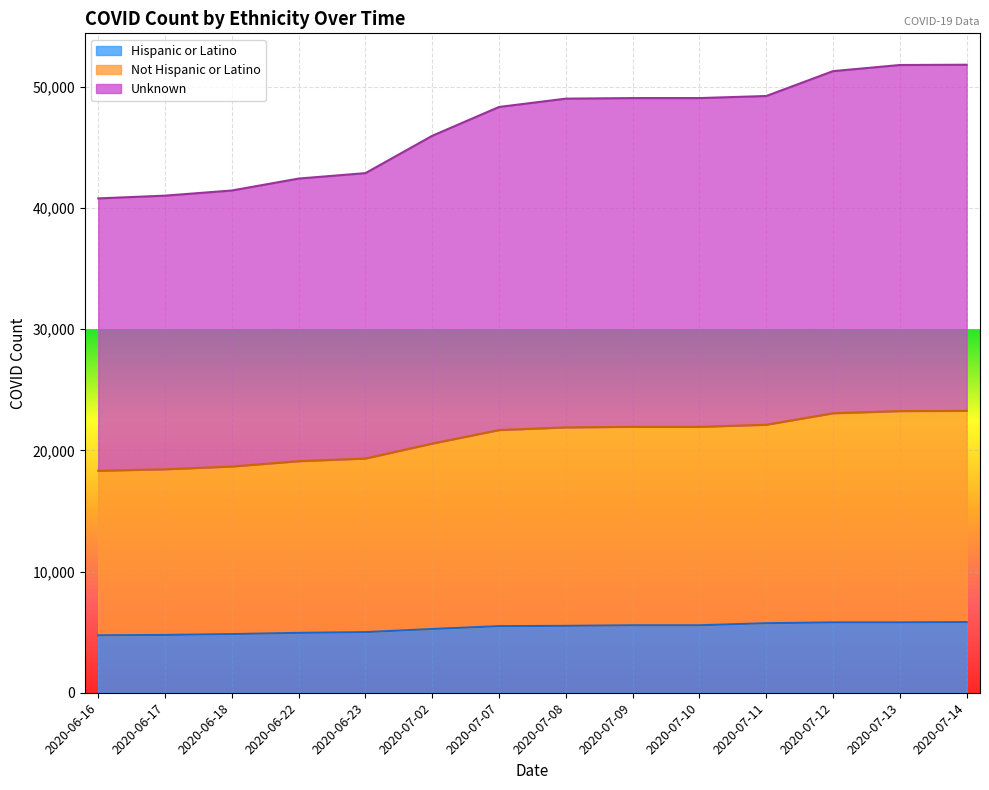

Count the number of categories in the chart.

14